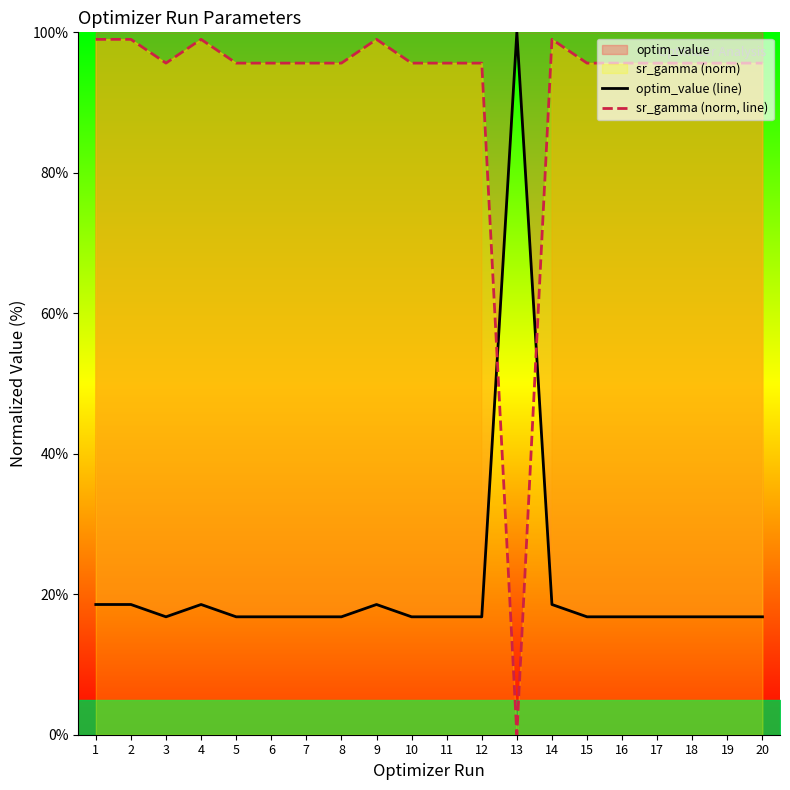

Reading left to right, extract all data points from this chart.

optim_value (line): 1=18.5	2=18.5	3=16.8	4=18.5	5=16.8	6=16.8	7=16.8	8=16.8	9=18.5	10=16.8	11=16.8	12=16.8	13=100.0	14=18.5	15=16.8	16=16.8	17=16.8	18=16.8	19=16.8	20=16.8
sr_gamma (norm, line): 1=99.0	2=99.0	3=95.6	4=99.0	5=95.6	6=95.6	7=95.6	8=95.6	9=99.0	10=95.6	11=95.6	12=95.6	13=0.0	14=99.0	15=95.6	16=95.6	17=95.6	18=95.6	19=95.6	20=95.6